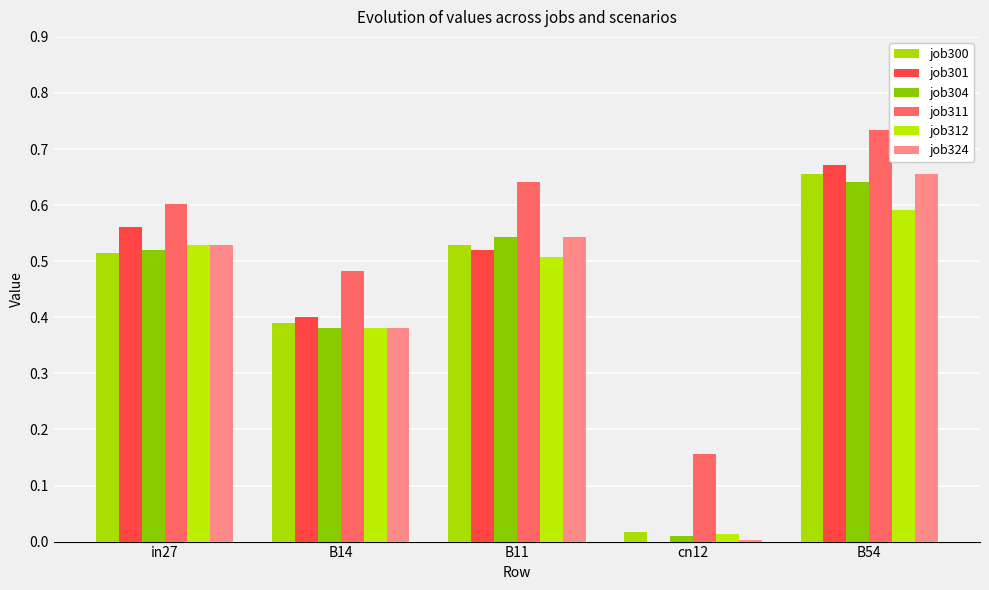

Are the bars grouped side by side (vs. stacked)?

Yes